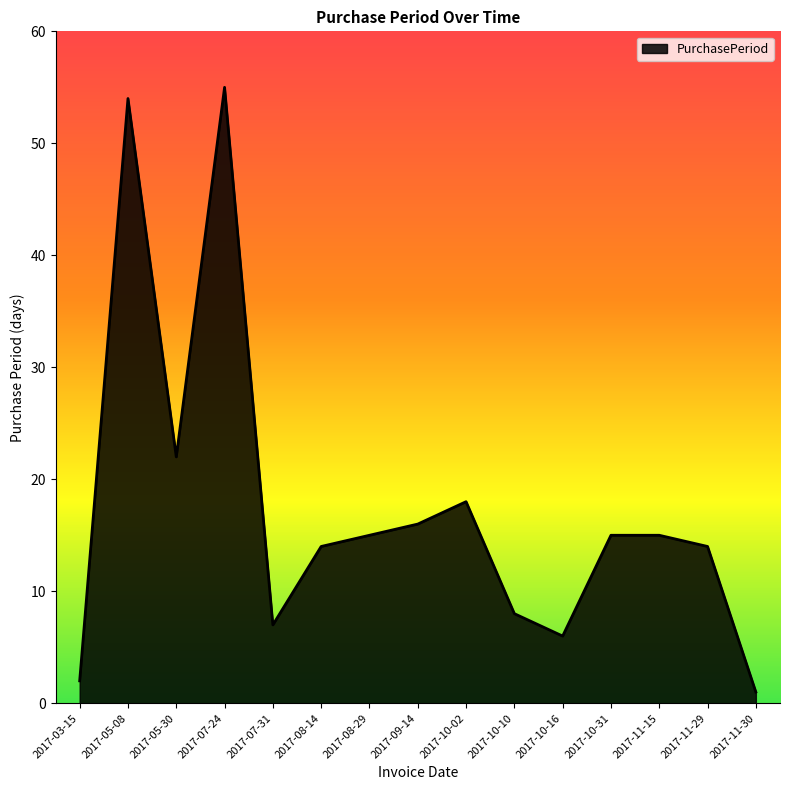

What is the change in value from 2017-07-31 to 2017-10-16?

-1